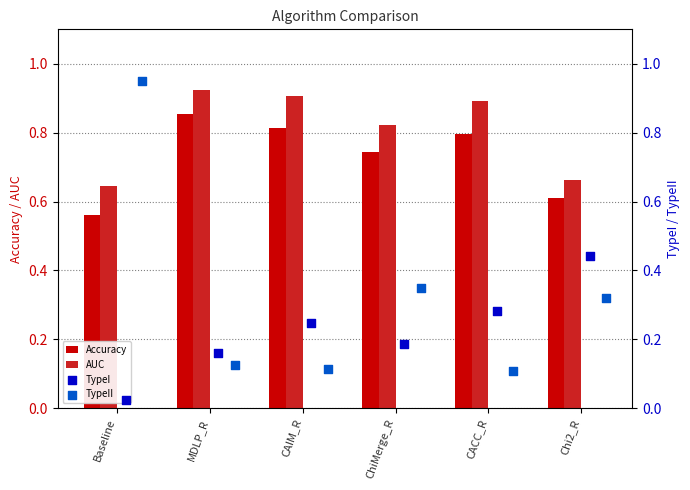

Which series has the largest Y range (max minus min)?

TypeII